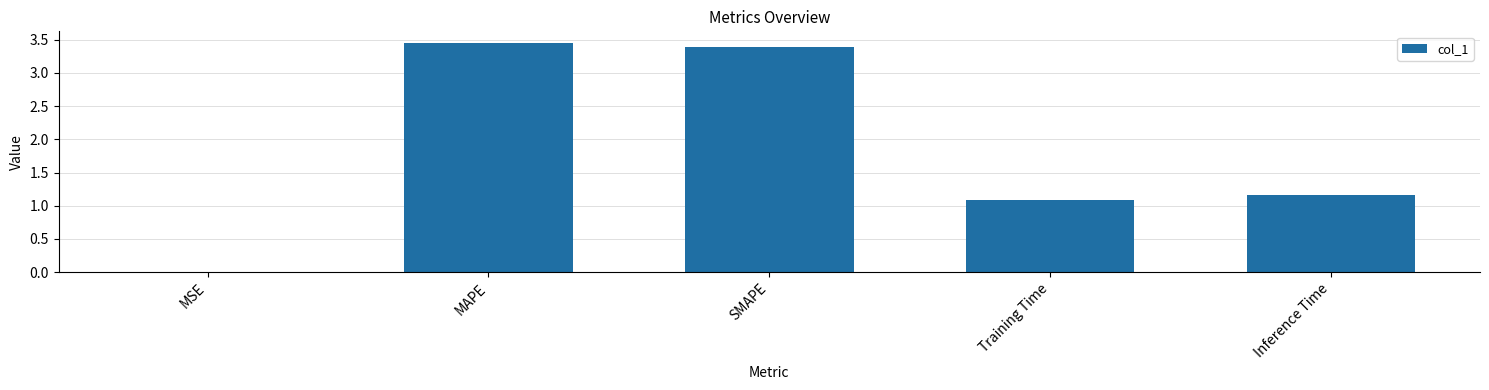

At which label is the value closest to 1?

Training Time